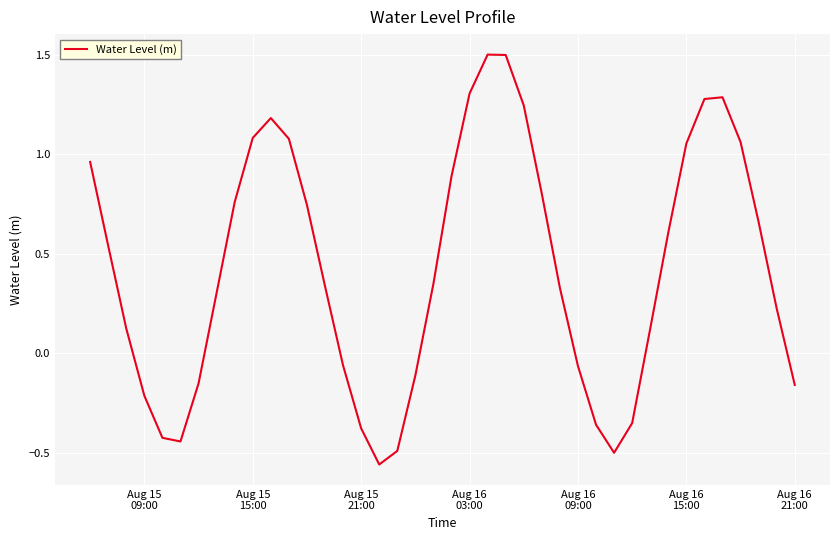

What is the difference between the maximum and minimum values?

2.1